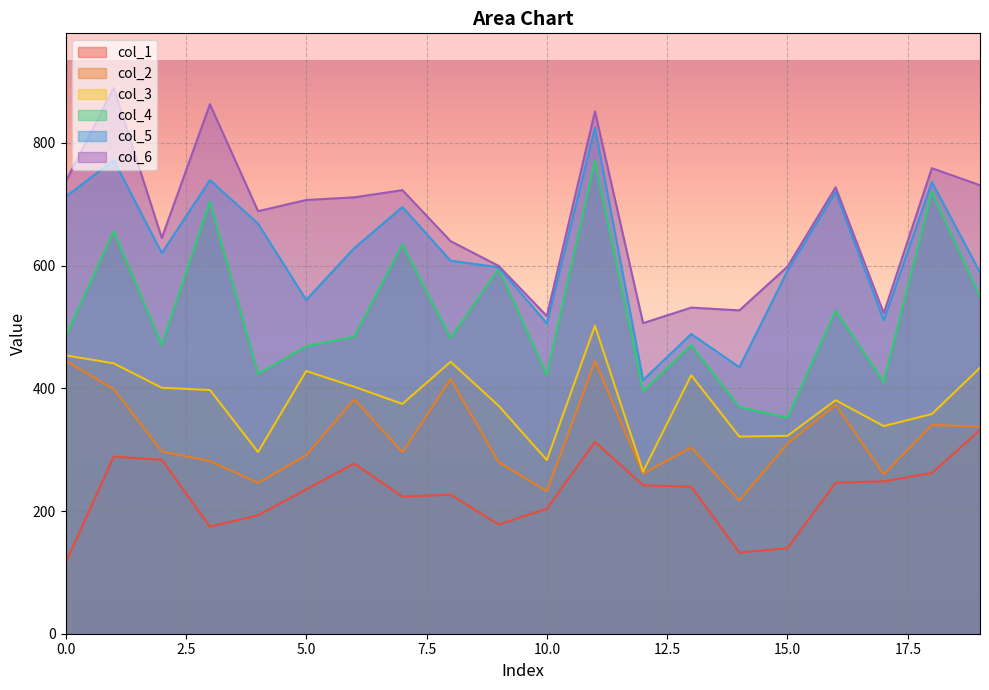

True or false: col_3 and col_1 cross at least once.

False